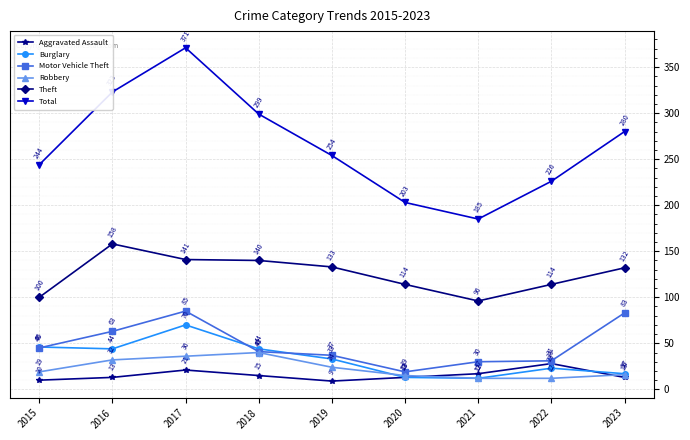

Reading right to left, list all the values displayed in this chart.

Aggravated Assault: 2023=13	2022=28	2021=17	2020=13	2019=9	2018=15	2017=21	2016=13	2015=10
Burglary: 2023=17	2022=23	2021=12	2020=13	2019=33	2018=44	2017=70	2016=44	2015=46
Motor Vehicle Theft: 2023=83	2022=31	2021=30	2020=19	2019=37	2018=41	2017=85	2016=63	2015=45
Robbery: 2023=16	2022=12	2021=12	2020=15	2019=24	2018=40	2017=36	2016=32	2015=19
Theft: 2023=132	2022=114	2021=96	2020=114	2019=133	2018=140	2017=141	2016=158	2015=100
Total: 2023=280	2022=226	2021=185	2020=203	2019=254	2018=299	2017=371	2016=323	2015=244